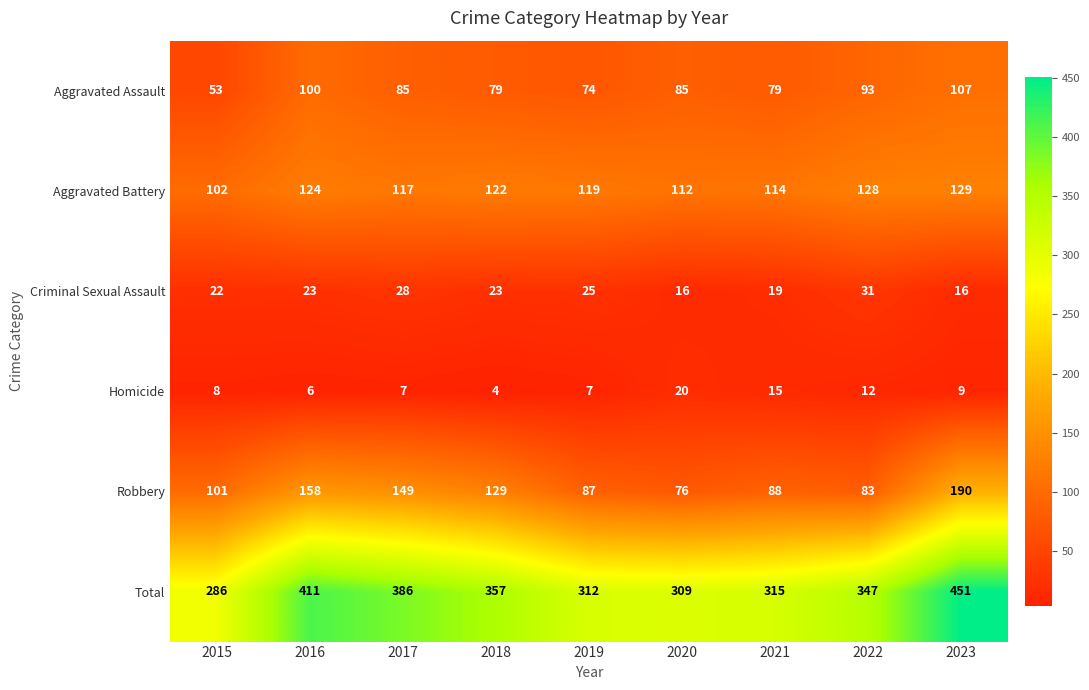

How many data points does each series have?

9